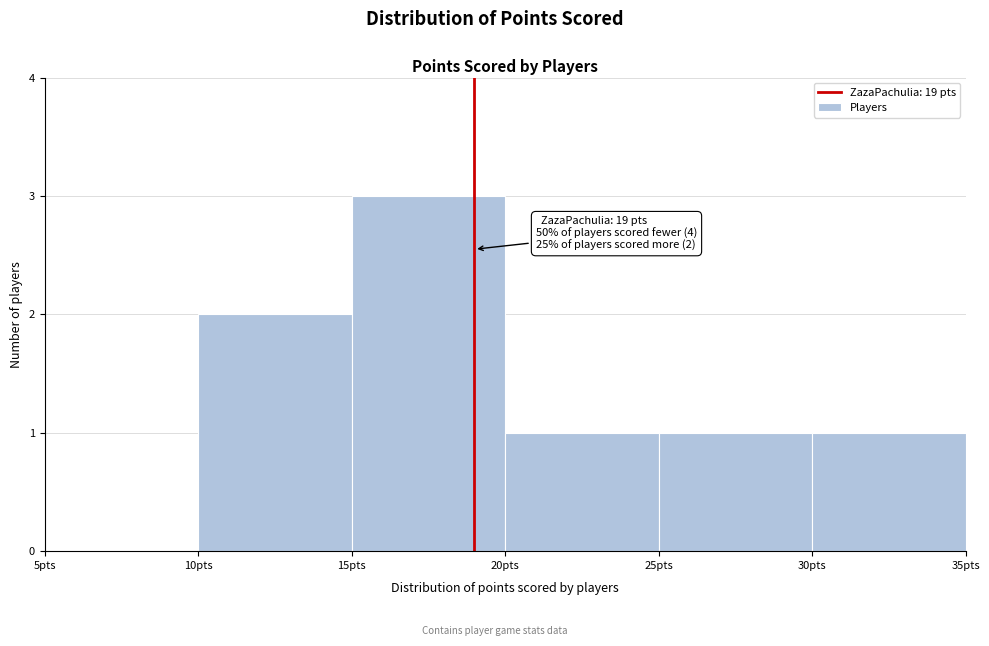

Which range on the x-axis has the tallest bar?

15 to 20